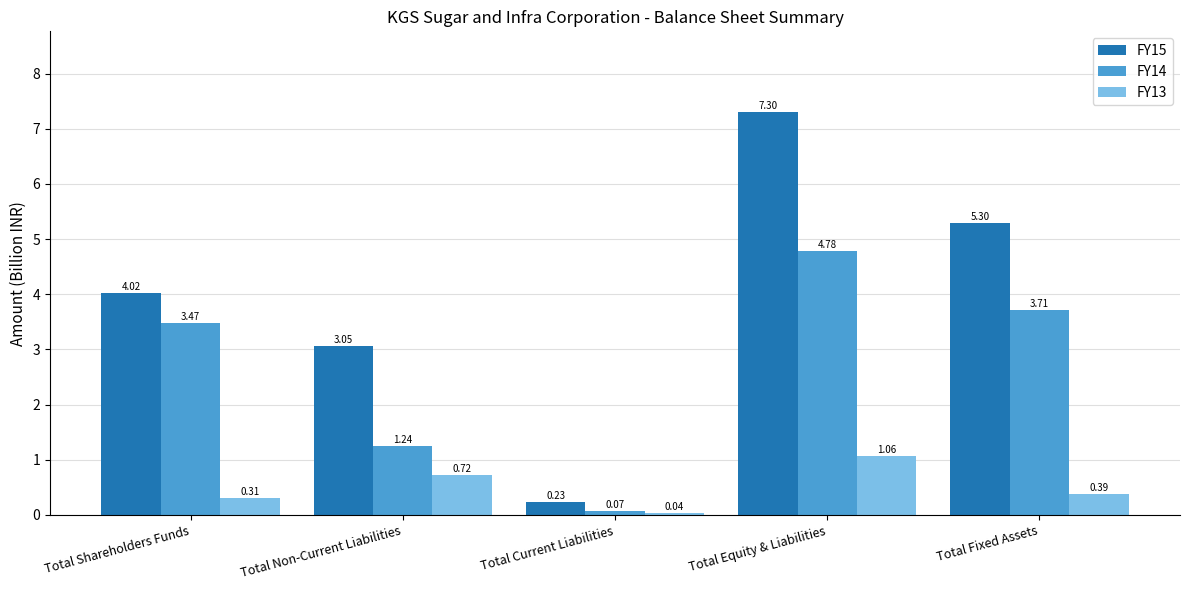

List the series in order of their overall mean, highest first.

FY15, FY14, FY13